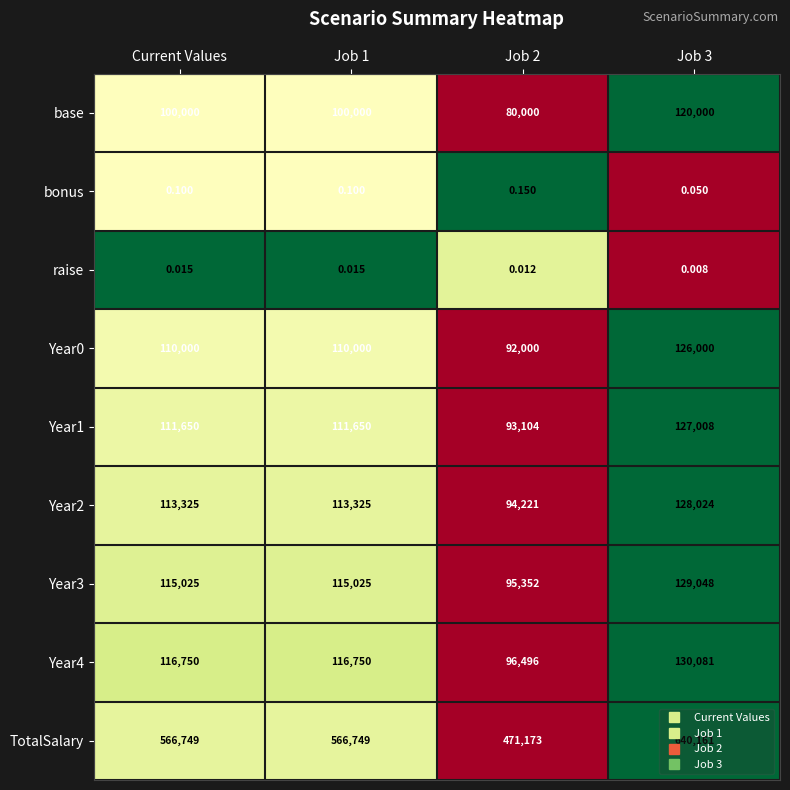

Which series changed the most between Job 1 and Job 2?

TotalSalary